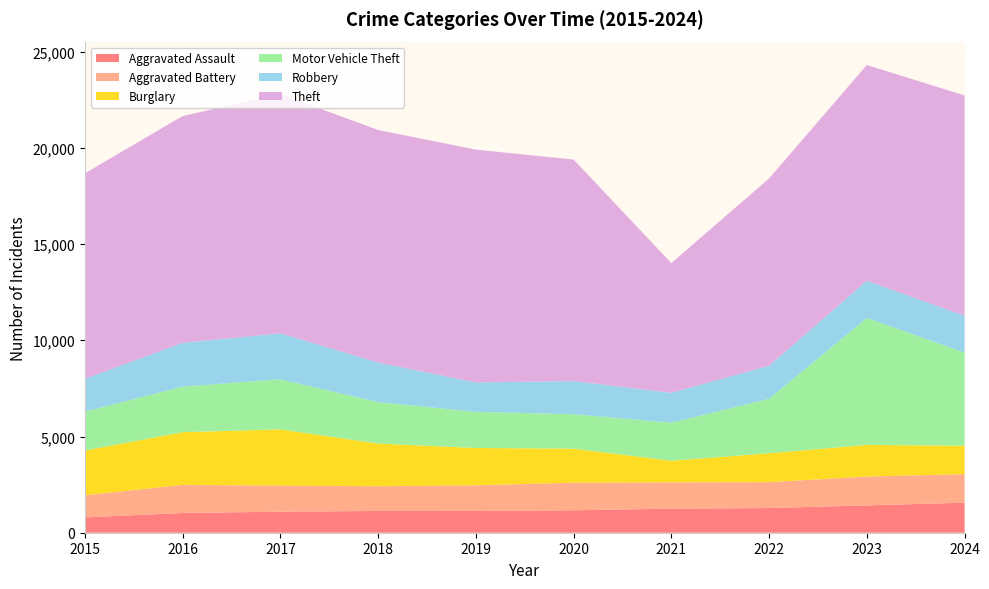

Reading left to right, extract all data points from this chart.

Aggravated Assault: 796	1027	1093	1131	1132	1165	1251	1282	1421	1561
Aggravated Battery: 1151	1458	1355	1283	1332	1433	1365	1345	1498	1484
Burglary: 2324	2739	2924	2219	1940	1770	1123	1503	1643	1477
Motor Vehicle Theft: 2020	2369	2599	2154	1879	1789	1981	2827	6597	4838
Robbery: 1706	2276	2393	2060	1527	1722	1553	1721	1939	1915
Theft: 10680	11783	12433	12082	12098	11512	6737	9731	11207	11448